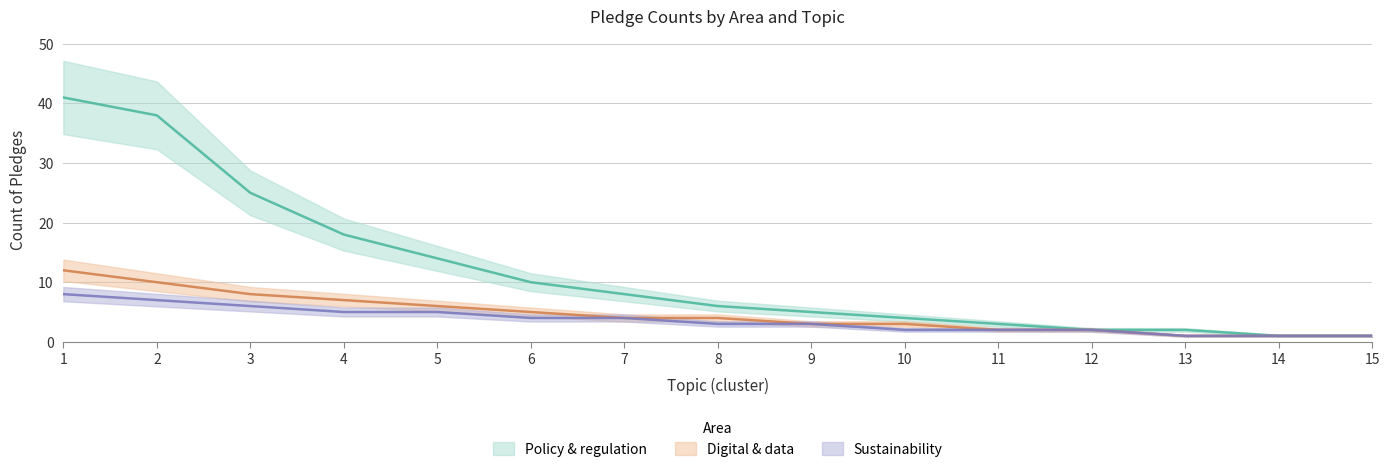

What is the difference between the Policy & regulation values at 10 and 14?

3